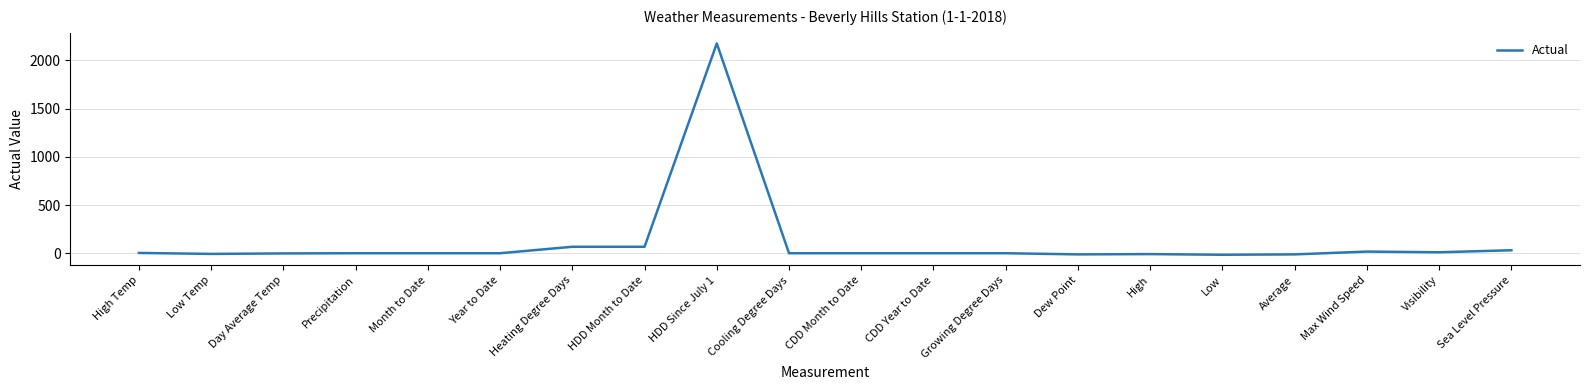

Read the value at High.

-9.0